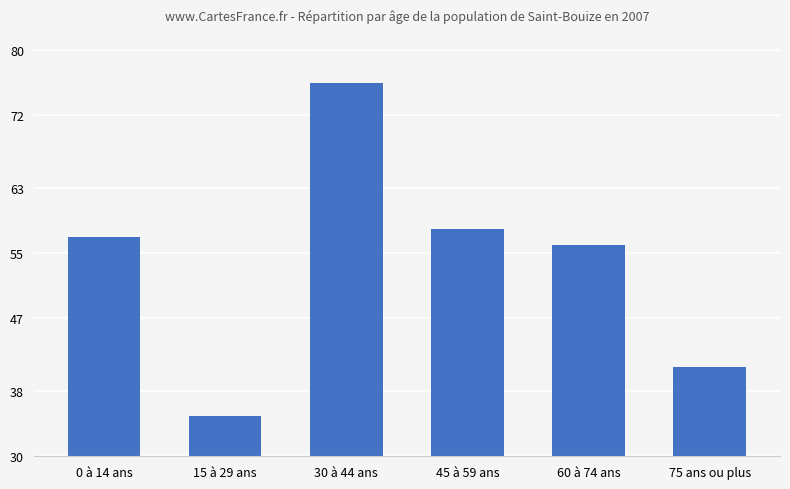

The value at 75 ans ou plus is 66. True or false?

False